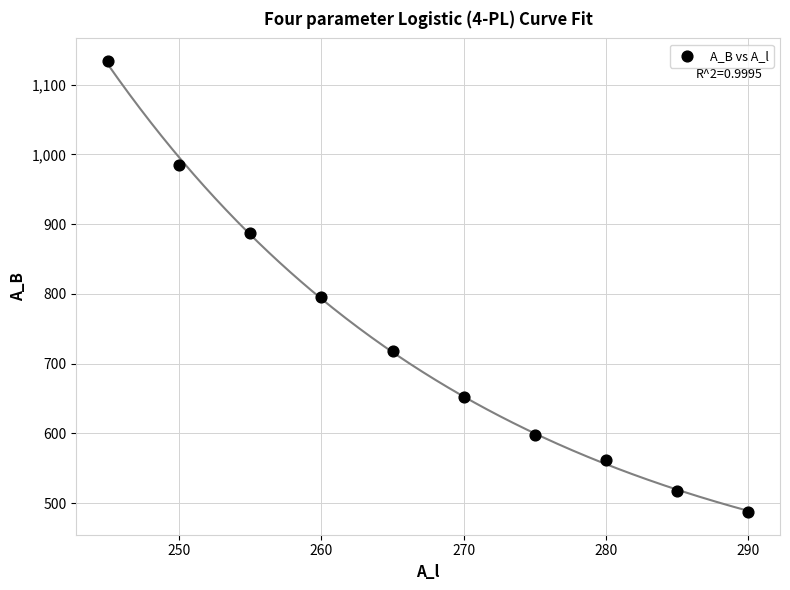

What is the average X value?

267.5